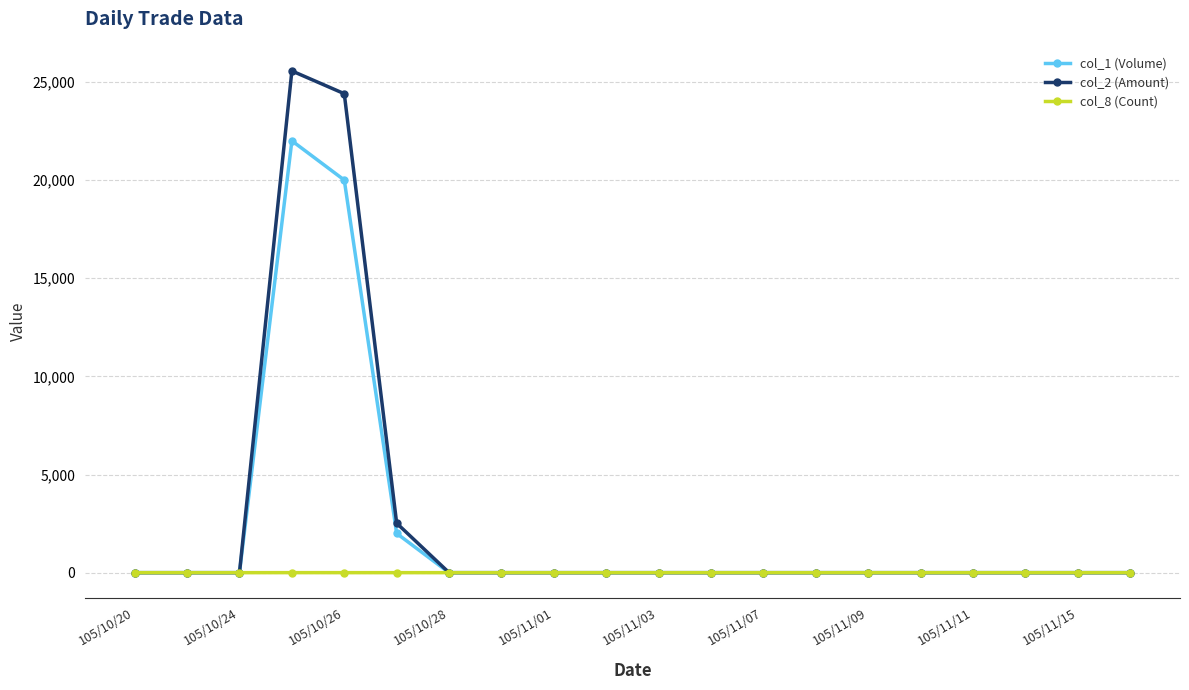

What is the maximum value shown in the chart?

25560